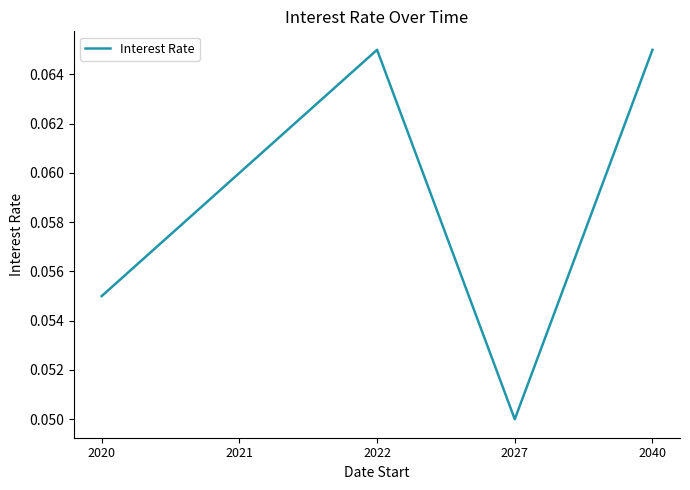

Which category has the lowest value across all series?

2027